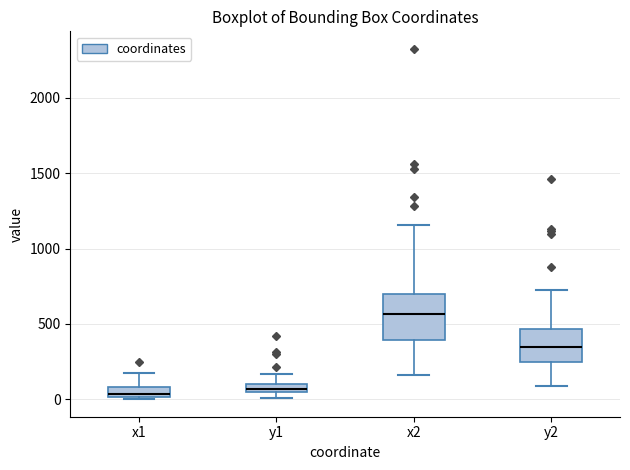

Where does the lower whisker of the box for x2 end on the y-axis? The values are not printed on the chart, so give them approximately, as read against the axis.

150